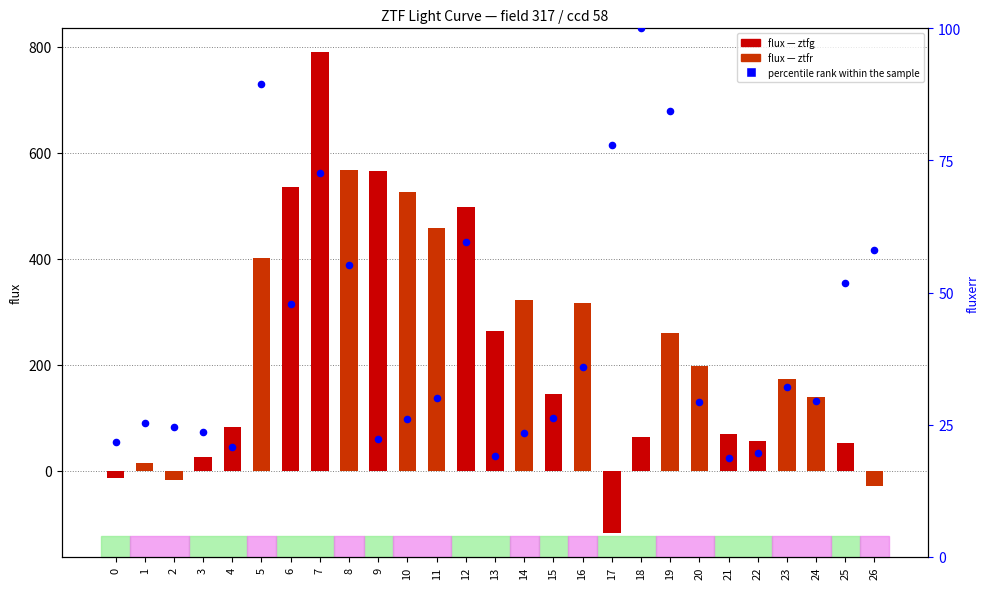

What is the change in value from 12 to 24?

-30.0